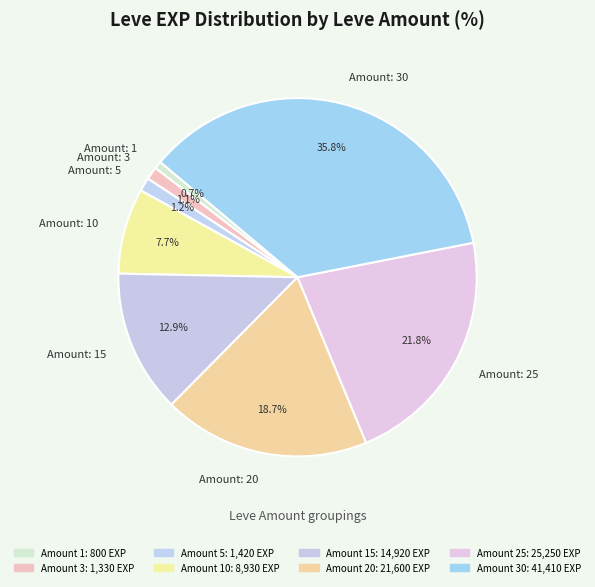

What portion of the pie excludes Amount: 3?

98.9%